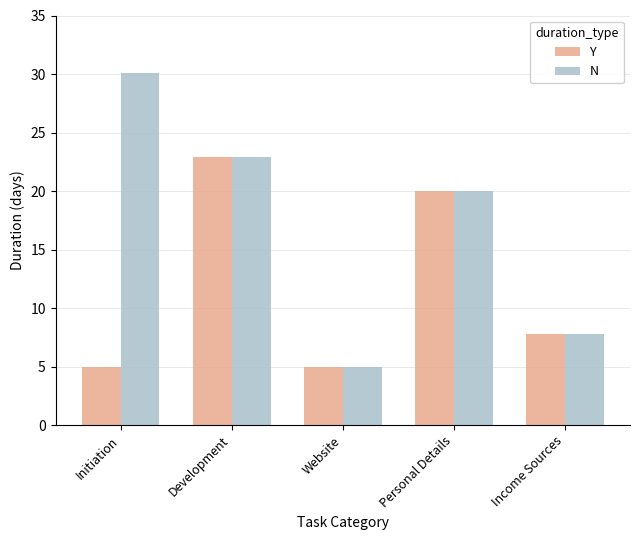

Which category has the highest value across all series?

Initiation